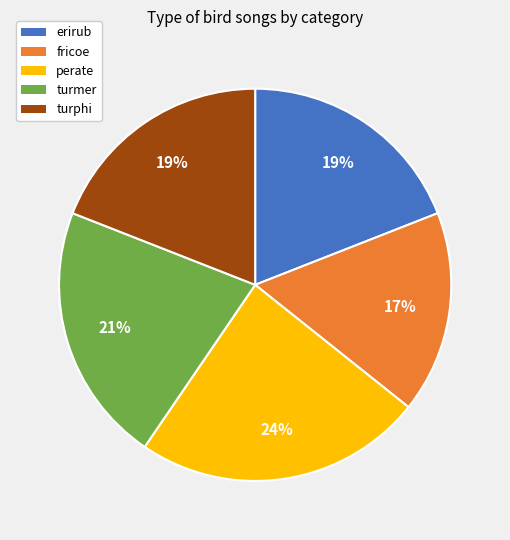

Is there any slice that represents more than half of the pie?

No